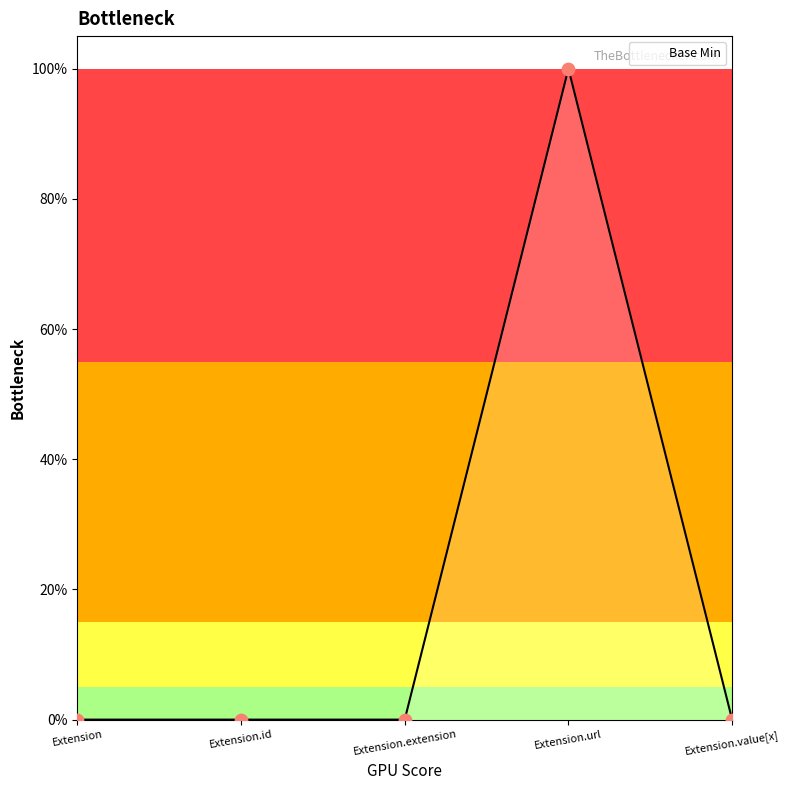

Which has a higher value, Extension.id or Extension.url?

Extension.url